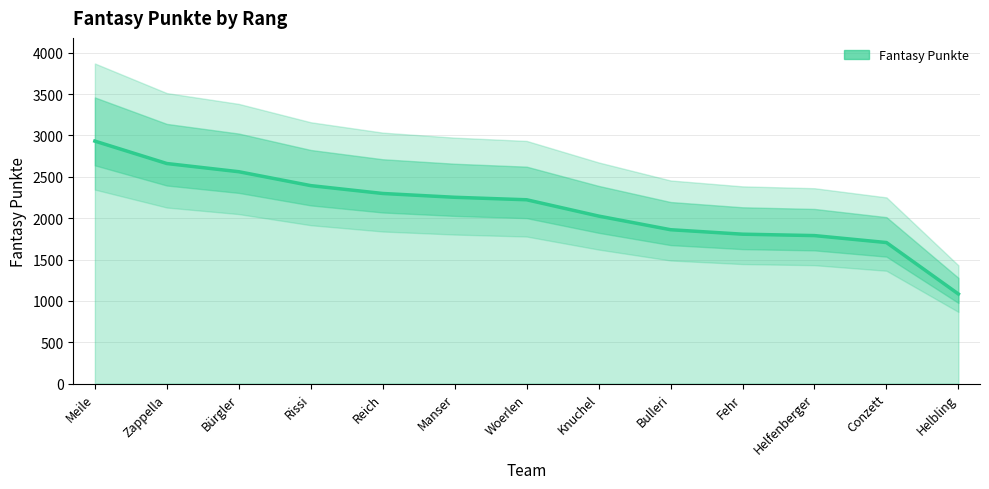

What position from the right is Meile?

13